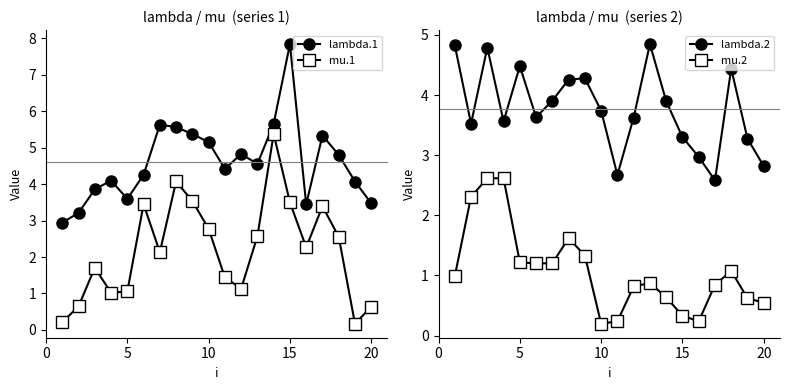

What are all the series names shown in the legend?

lambda.1, mu.1, lambda.2, mu.2